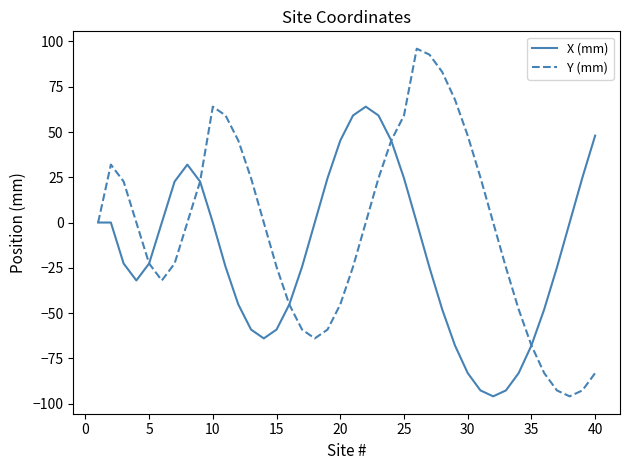

What is the highest value of the Y (mm) series?

96.0